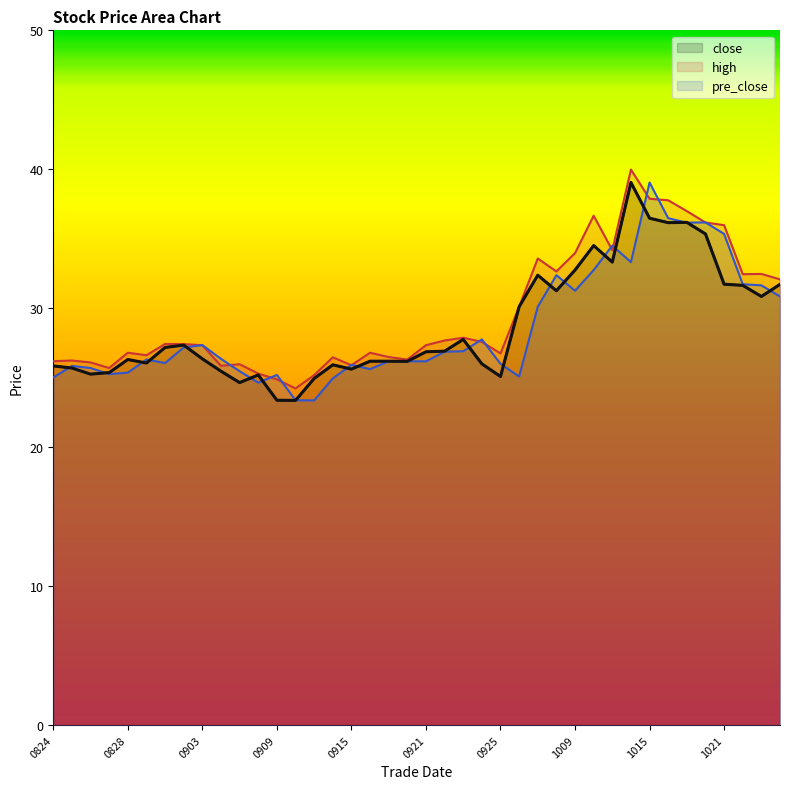

How many lines are shown in the chart?

3